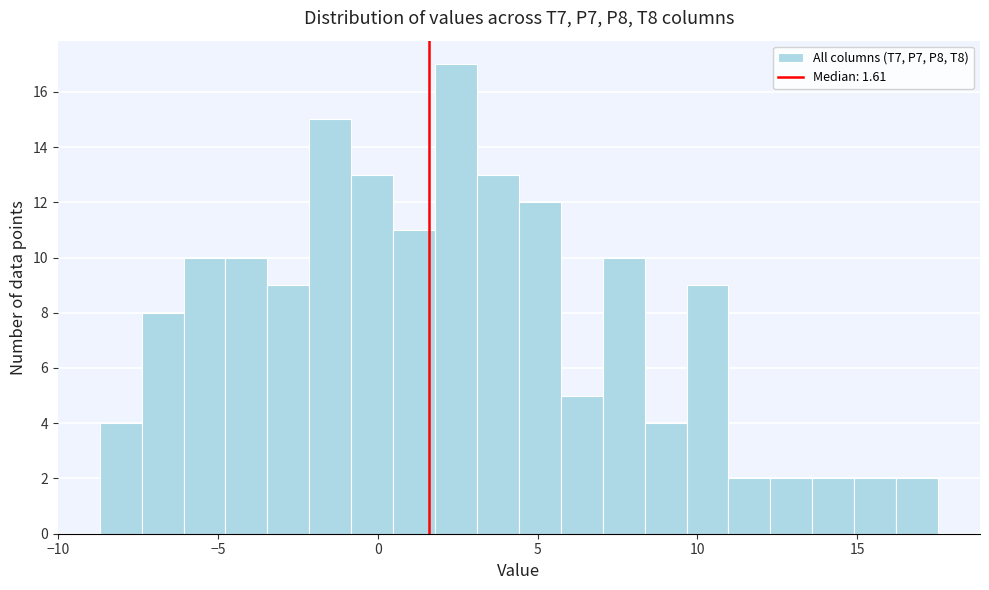

Read against the x-axis, roughly where is the centre of the tallest bar?

2.5